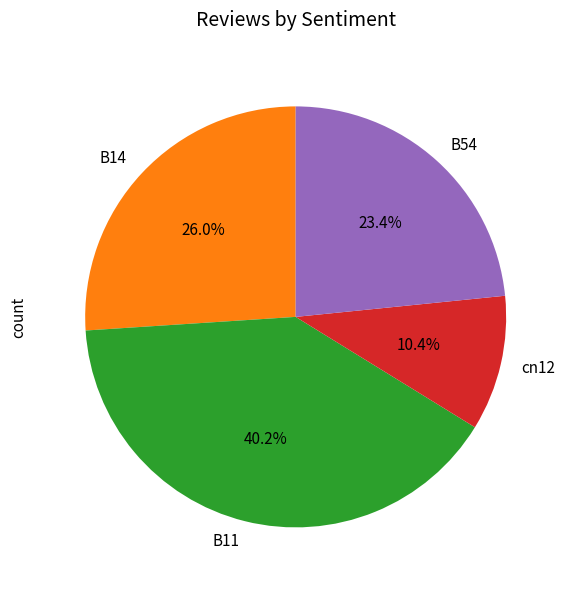

Is there any slice that represents more than half of the pie?

No